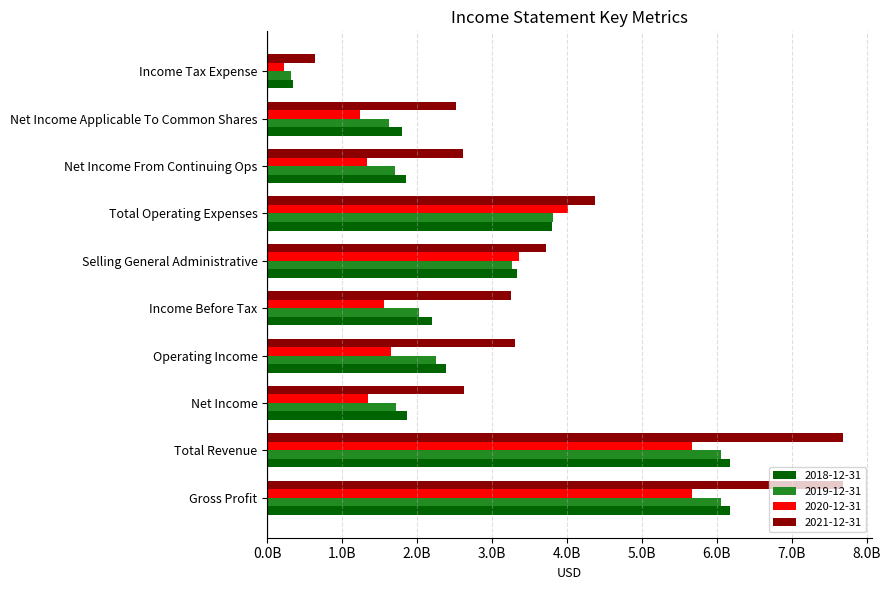

At which category does the chart reach its minimum across all series?

Income Tax Expense